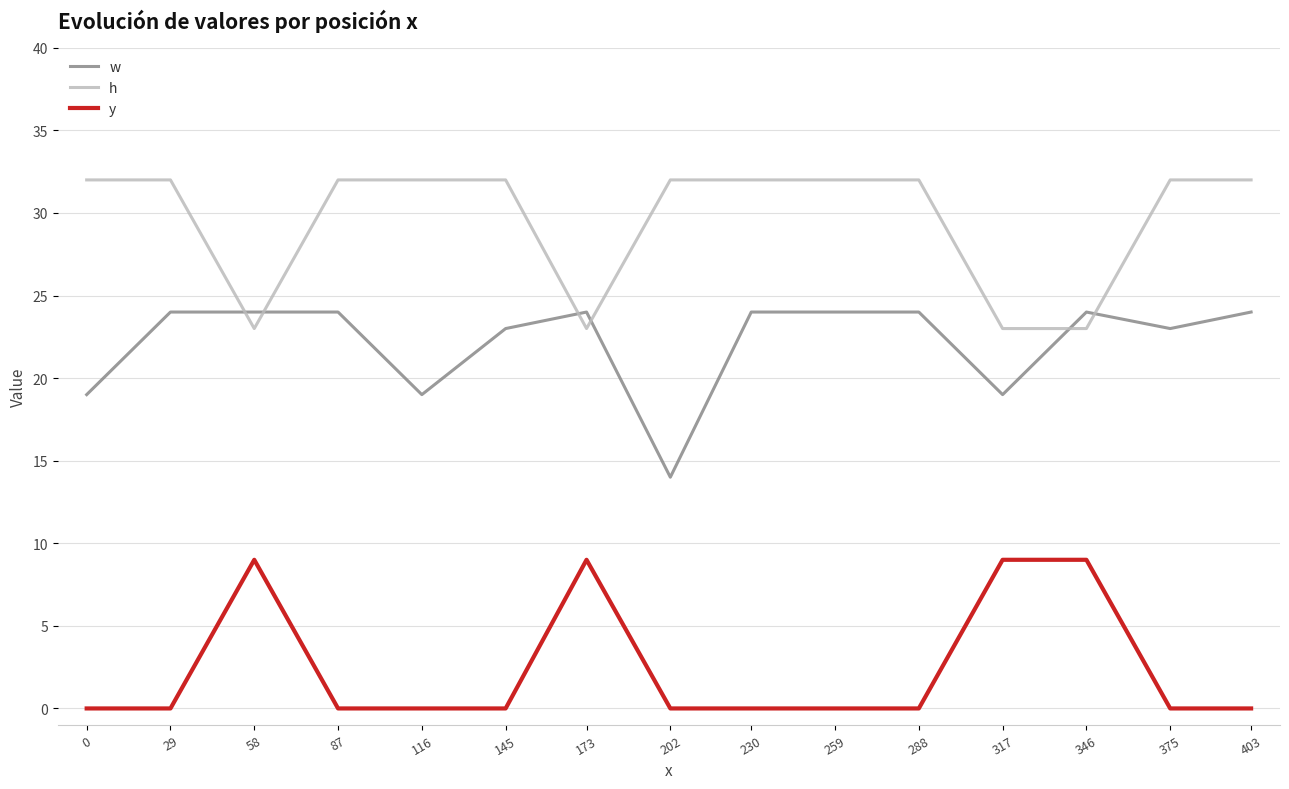

Rank the series by their average value, from highest to lowest.

h, w, y